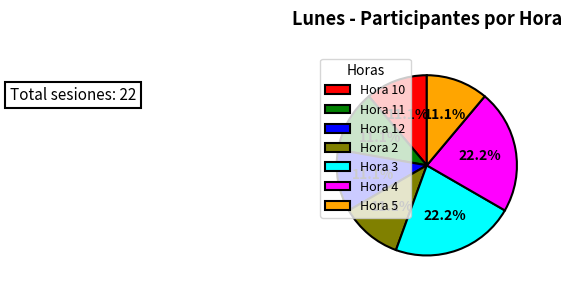

Does Hora 4 account for over 50% of the chart?

No